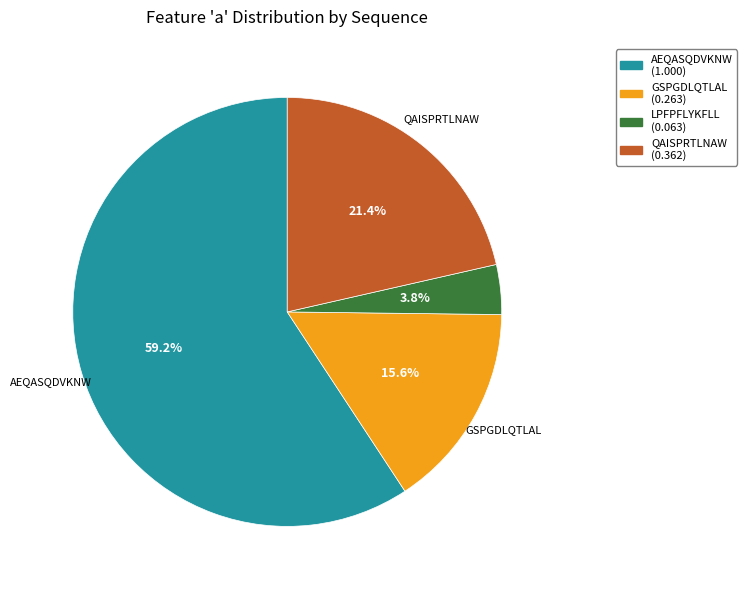

Does any single category account for the majority?

Yes